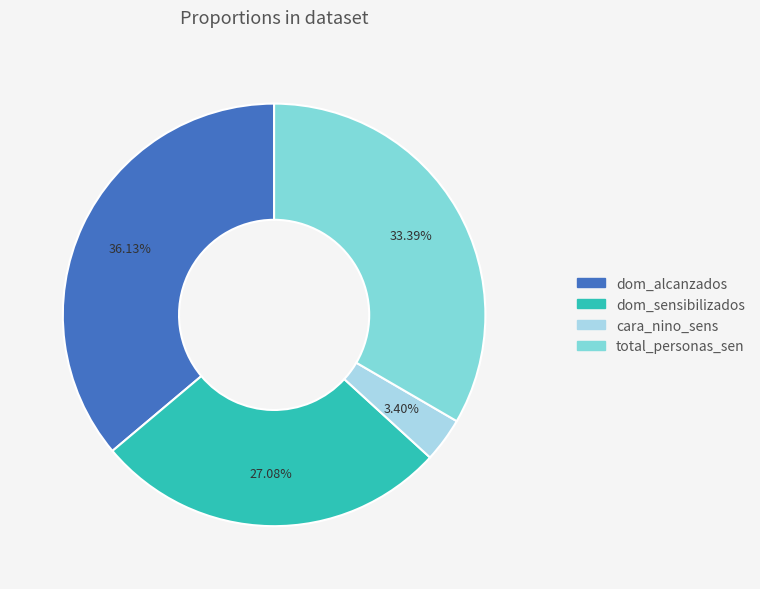

Which has a higher value, total_personas_sen or dom_alcanzados?

dom_alcanzados